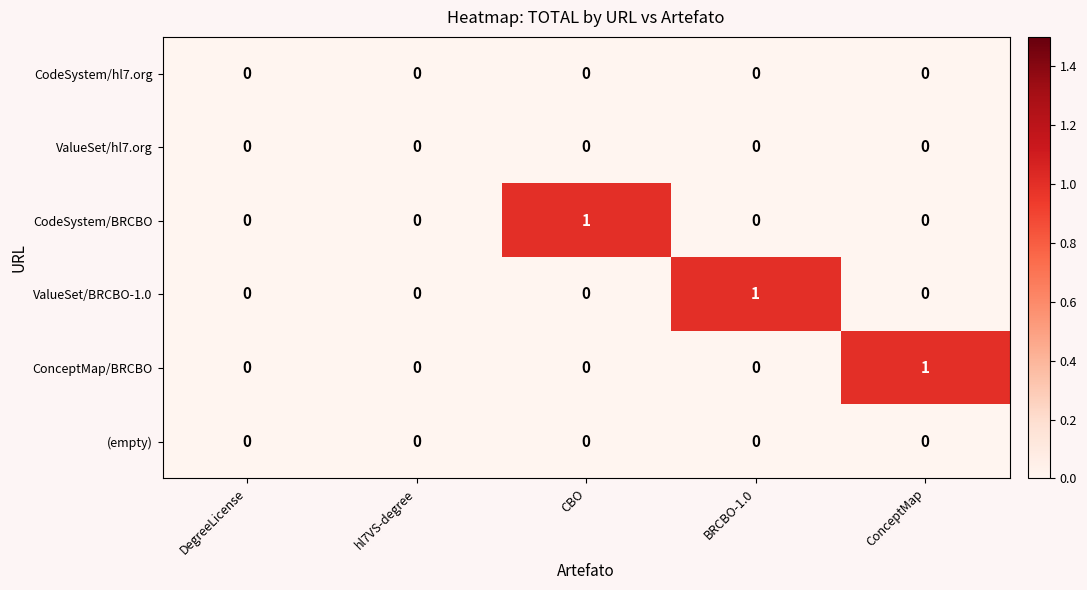

The (empty) series shows 0 at ConceptMap. True or false?

True